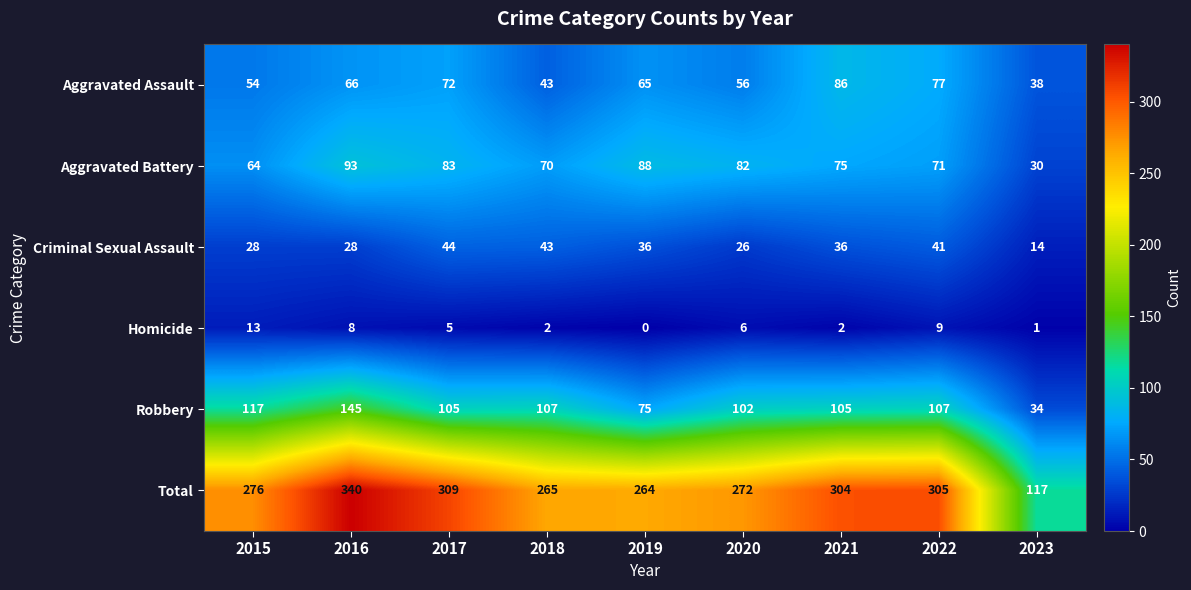

At which label does Criminal Sexual Assault first exceed 36?

2017